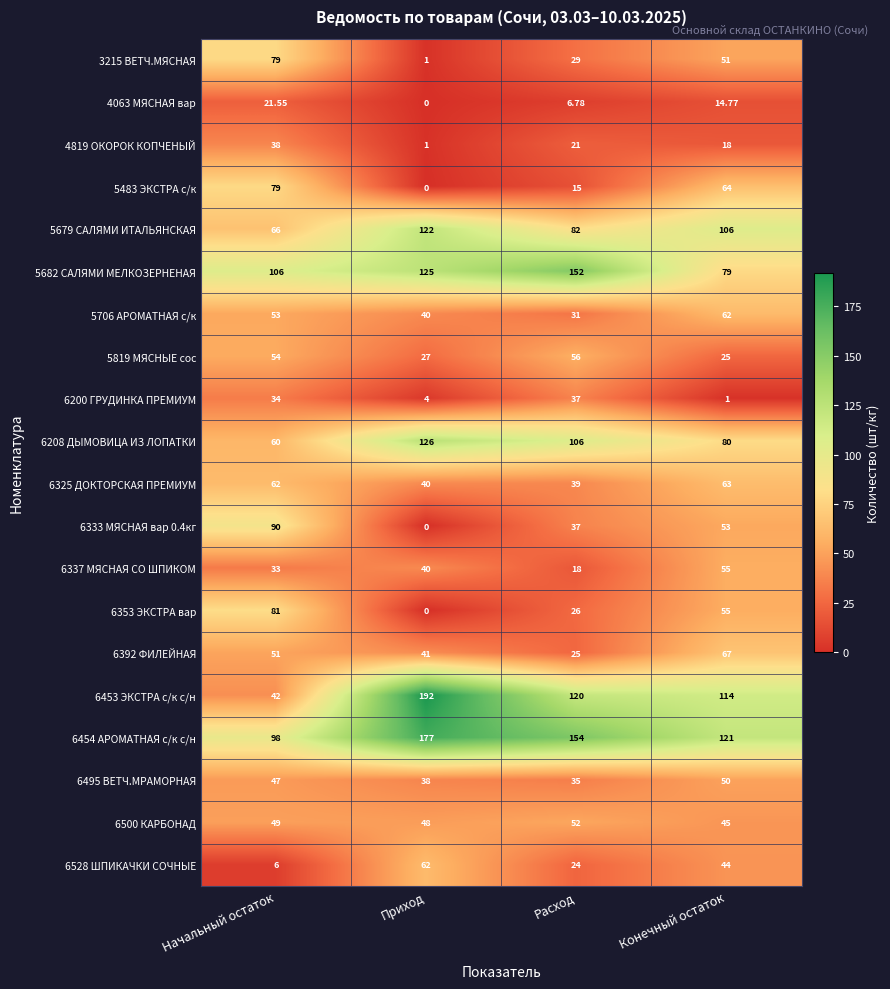

Rank the categories by 5706 АРОМАТНАЯ с/к value from highest to lowest.

Конечный остаток, Начальный остаток, Приход, Расход